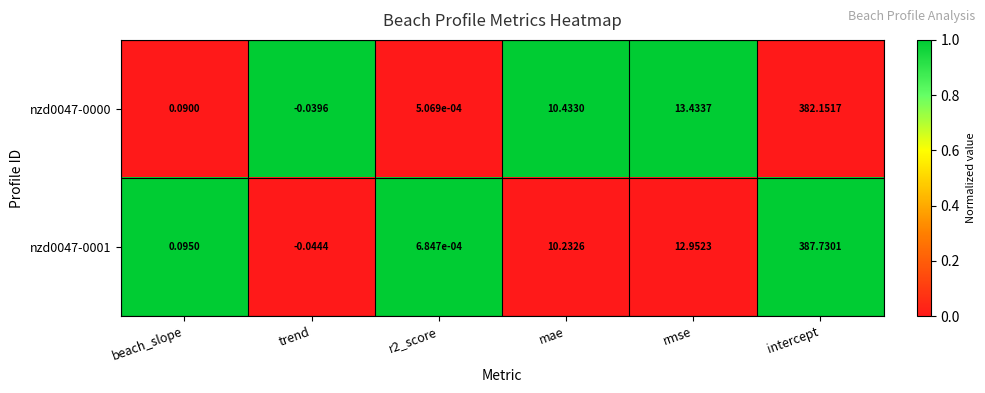

Between beach_slope and r2_score, which series saw the biggest shift?

nzd0047-0001